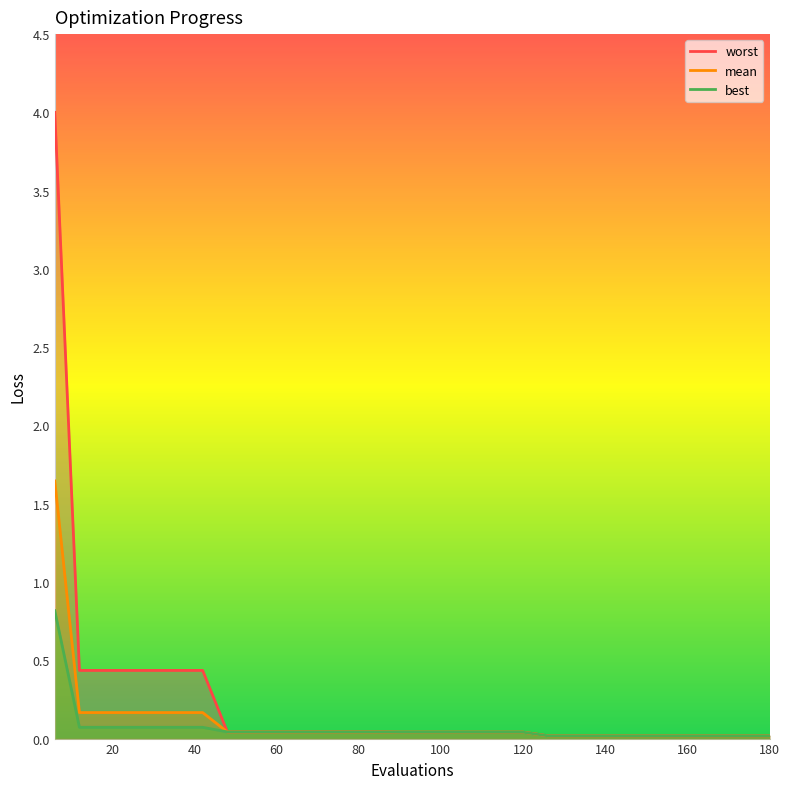

True or false: best and mean cross at least once.

False